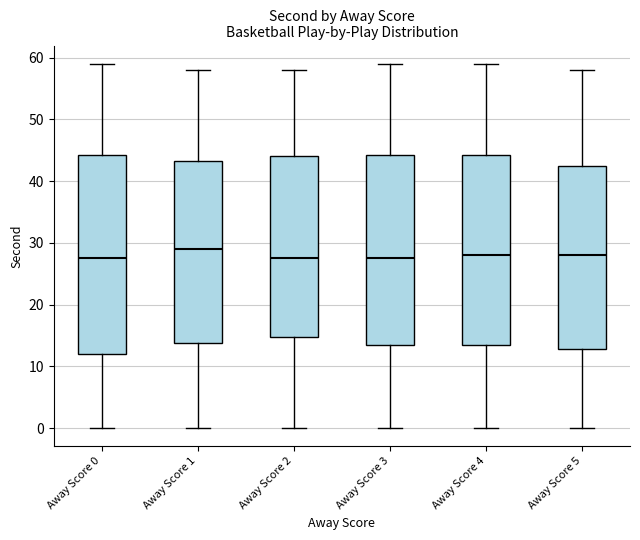

Reading left to right, transcribe this box plot: for each box, give where its median line is, the range the box spans, and where its two whiskers end, as read against the y-axis. The values are not printed on the chart, so give them approximately, as read against the axis.

Away Score 0: median 28, box 12 to 44, whiskers 0 to 59
Away Score 1: median 29, box 14 to 43, whiskers 0 to 58
Away Score 2: median 28, box 15 to 44, whiskers 0 to 58
Away Score 3: median 28, box 14 to 44, whiskers 0 to 59
Away Score 4: median 28, box 14 to 44, whiskers 0 to 59
Away Score 5: median 28, box 13 to 43, whiskers 0 to 58